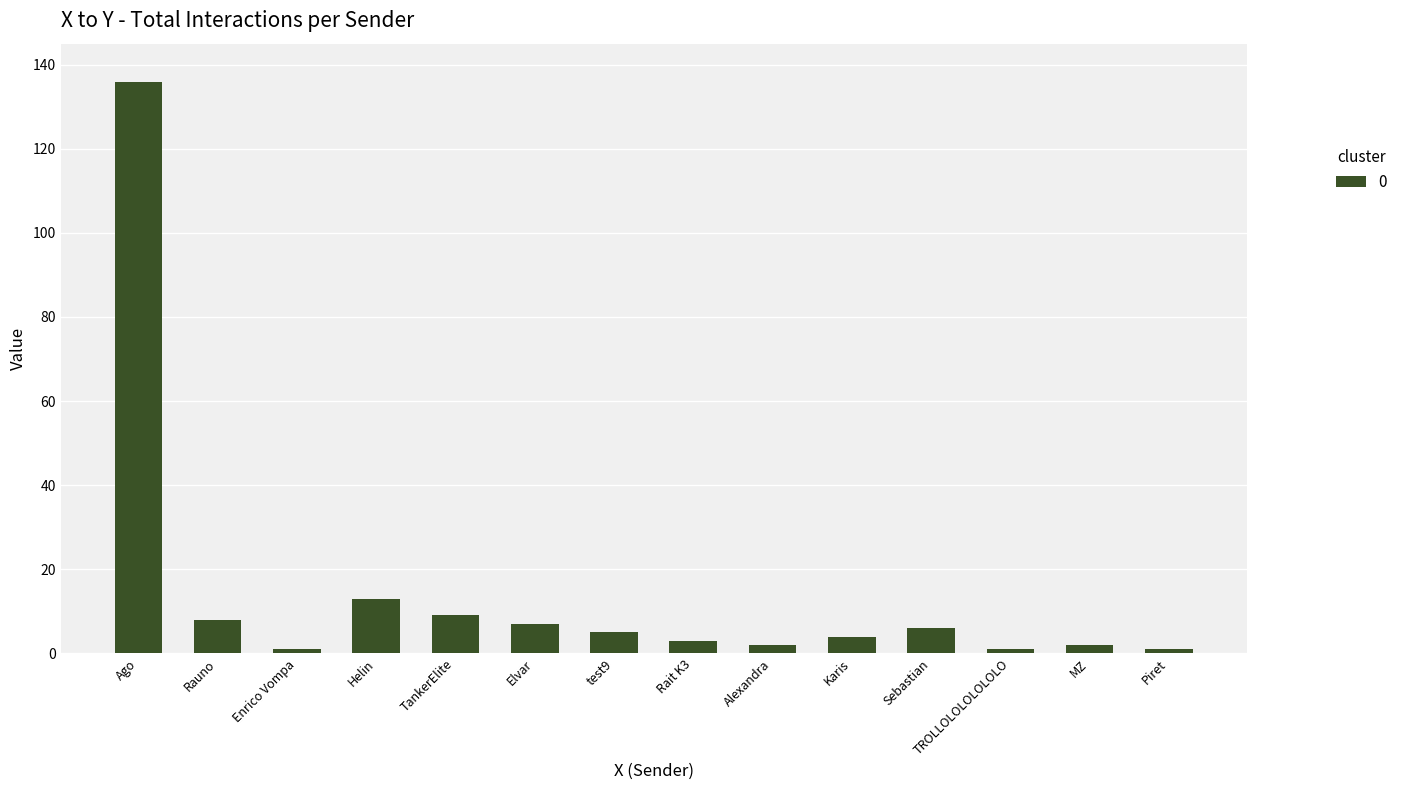

What is the label of the 1st bar from the right?

Piret